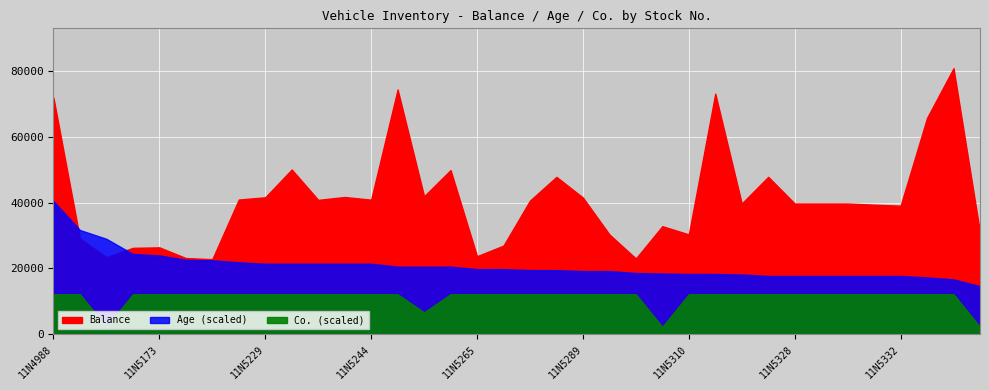

At which label is Age closest to 185?

11N5116